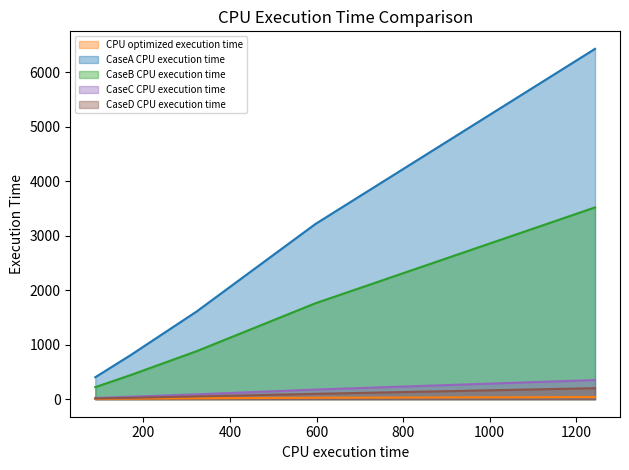

Which series has the widest spread of values?

CaseA CPU execution time